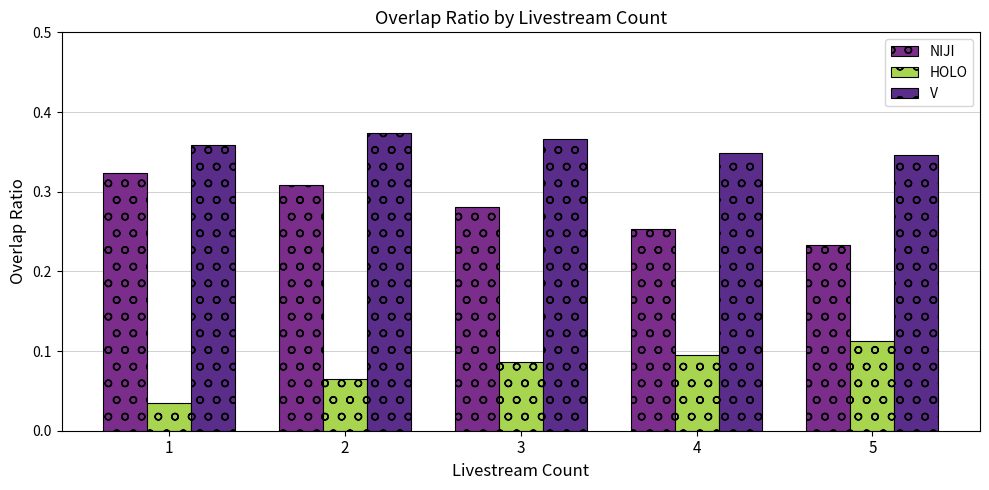

Which label corresponds to the largest value in the chart?

2